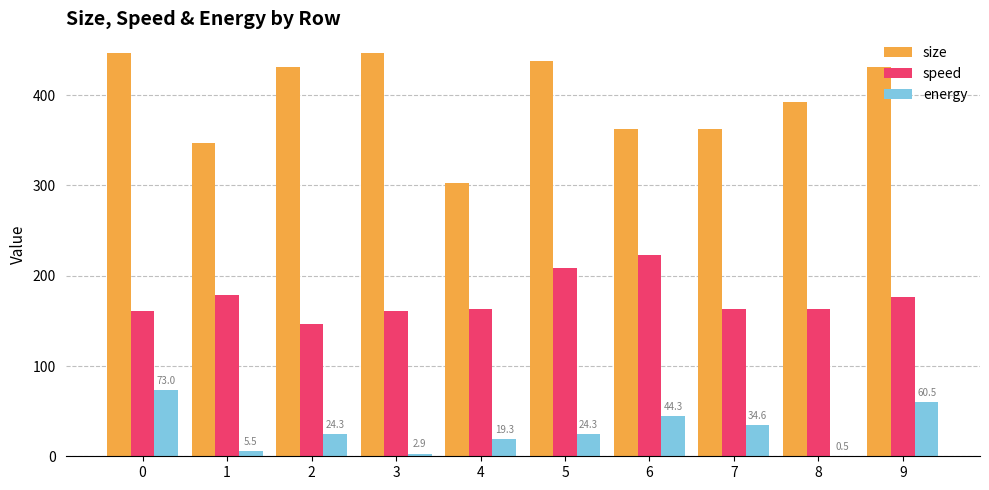

Which series has the largest total across all categories?

size